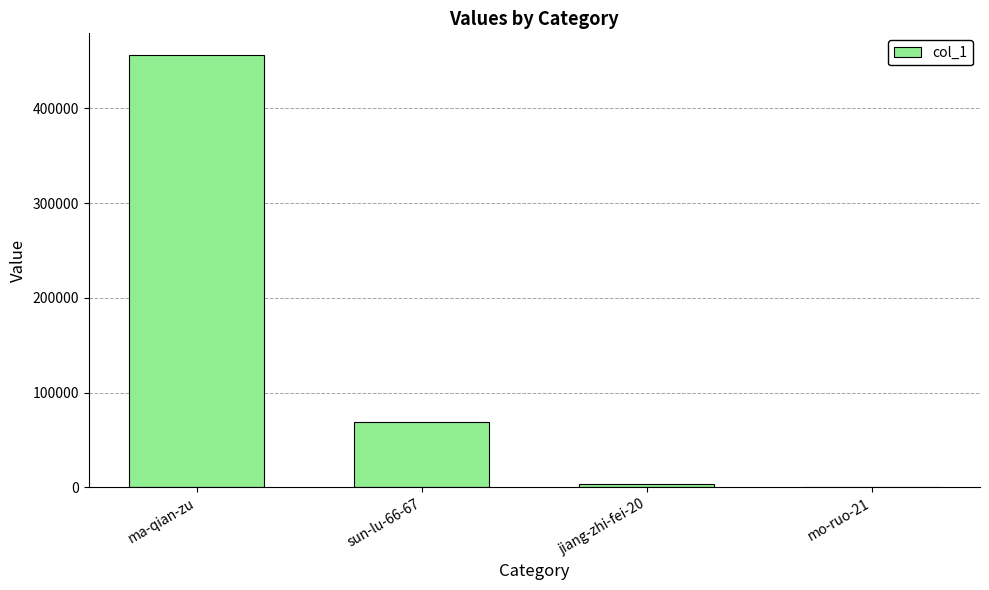

What is the greatest value displayed?

456325